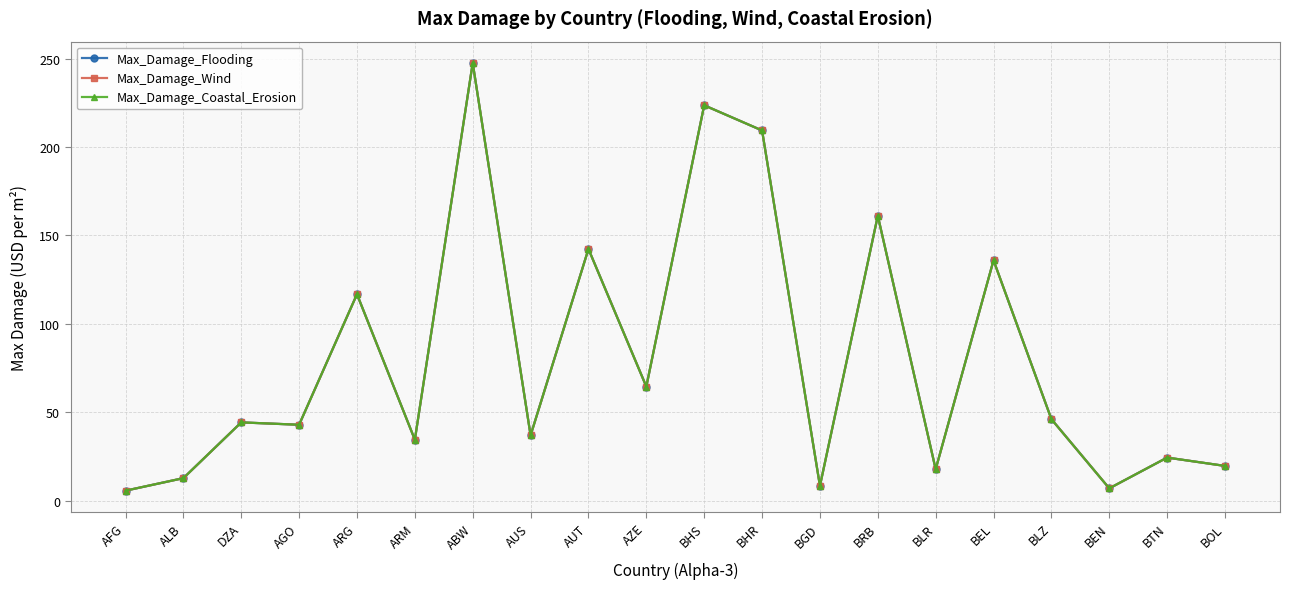

The value of Max_Damage_Wind at ABW is 140.6. True or false?

False